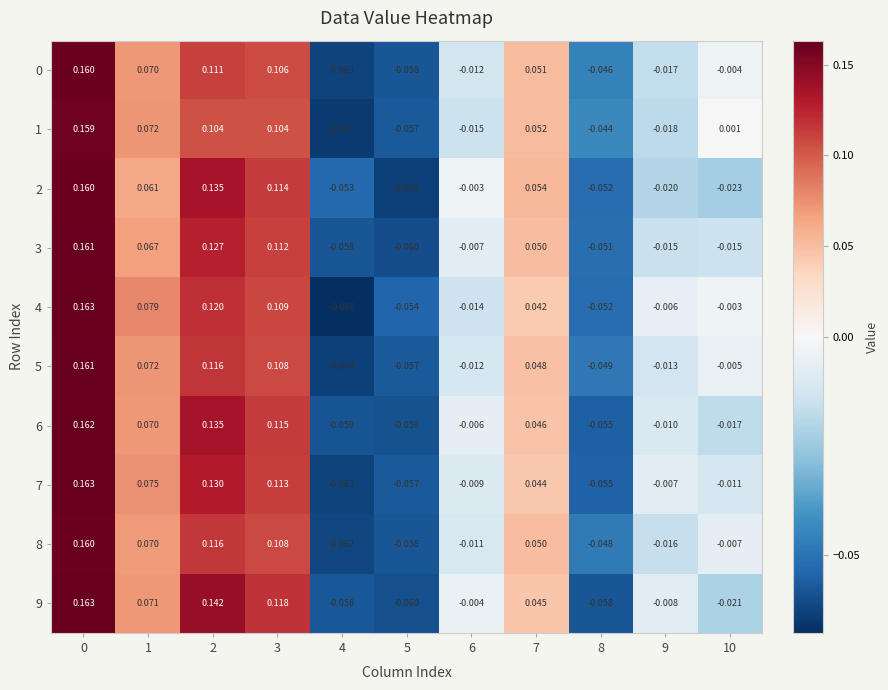

Is the value of 1 at 6 greater than the value of 2 at 5?

Yes